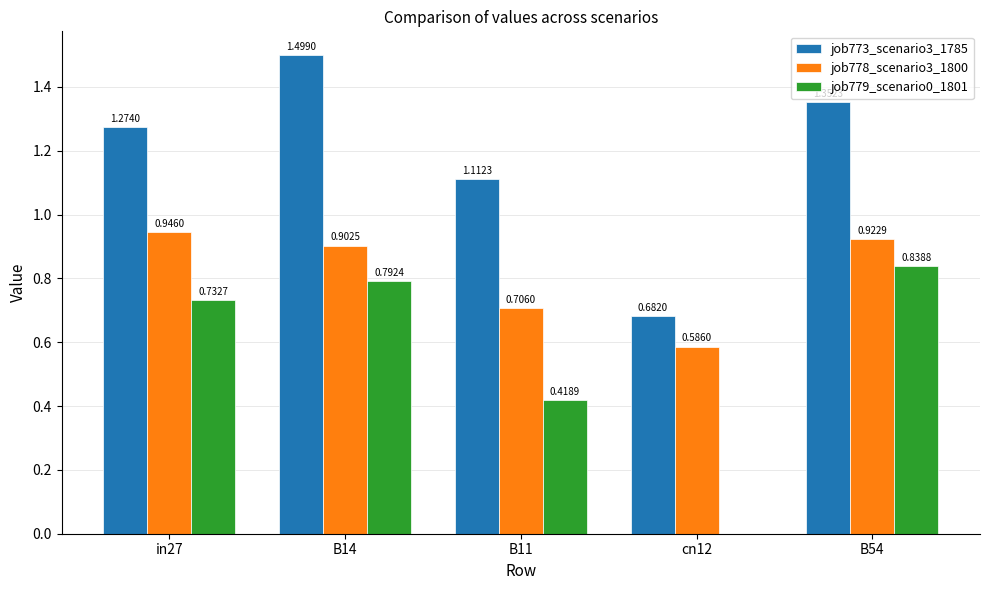

What is the sum of all job778_scenario3_1800 values?

4.1